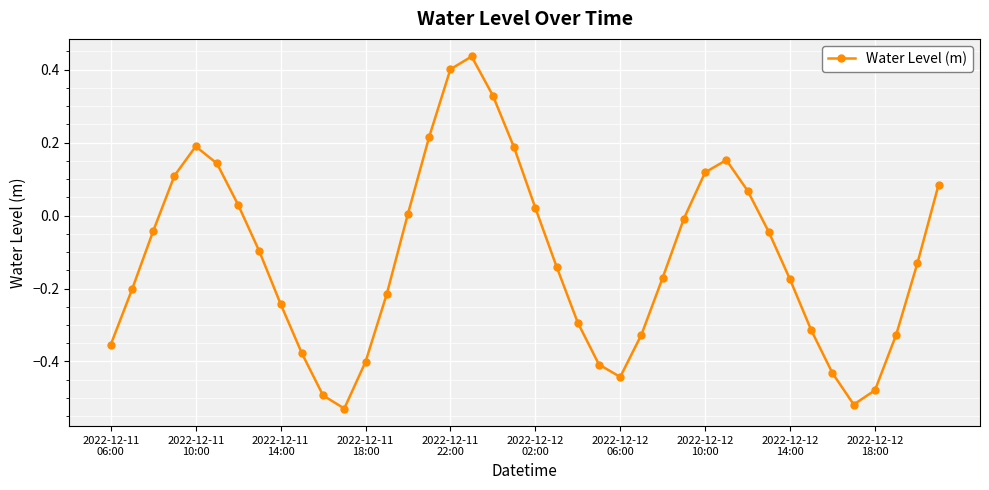

How many points are lower than both their immediate neighbors (excluding endpoints)?

3